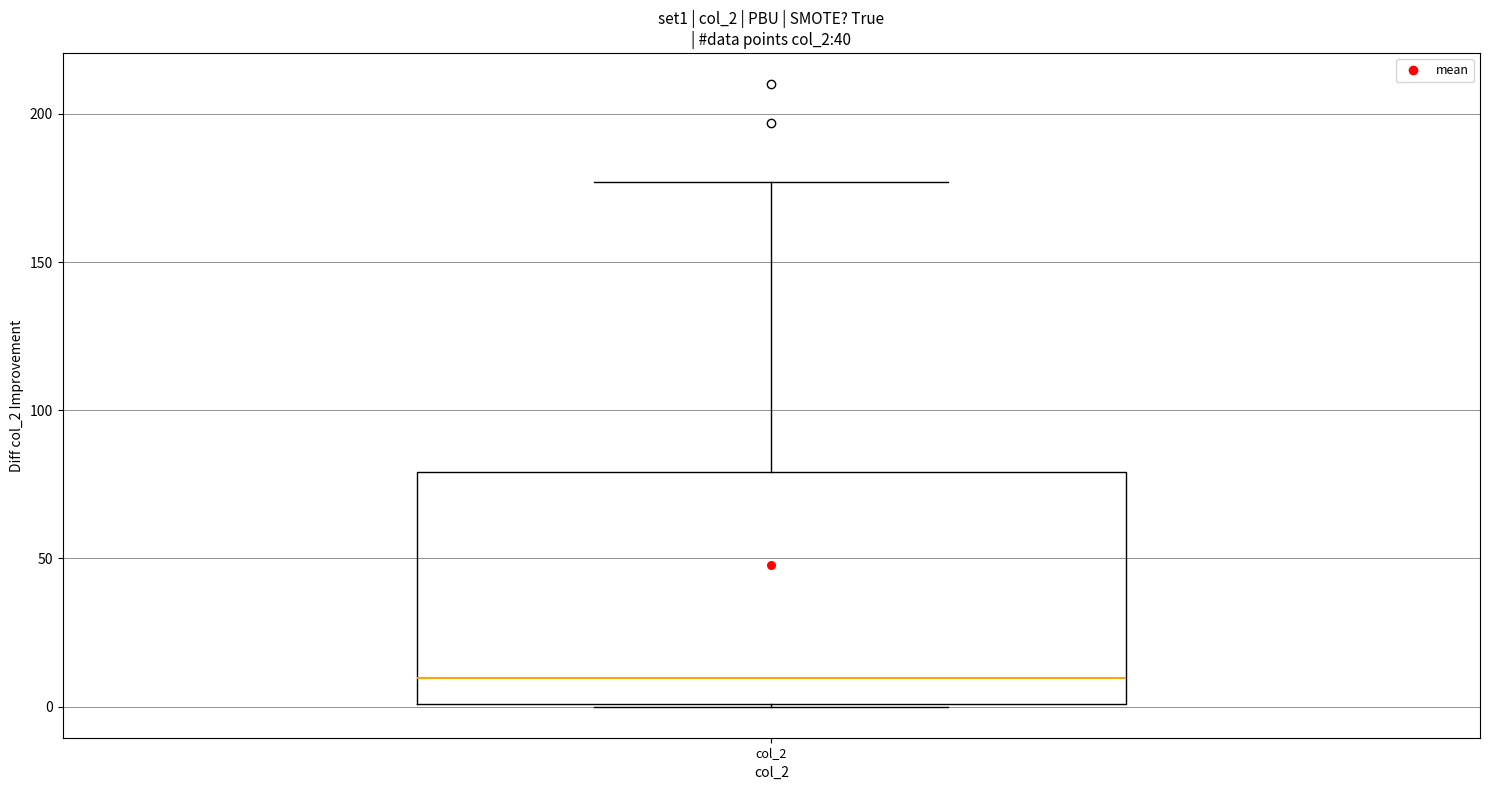

Where is the lower edge of the box for col_2 on the y-axis? The values are not printed on the chart, so give them approximately, as read against the axis.

0